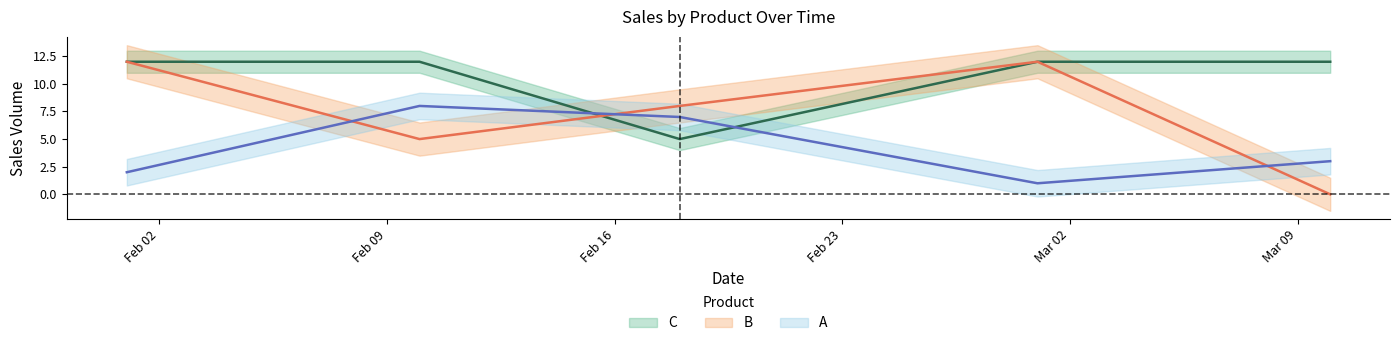

What is the spread (max minus min) of values at 2010-02-01?

10